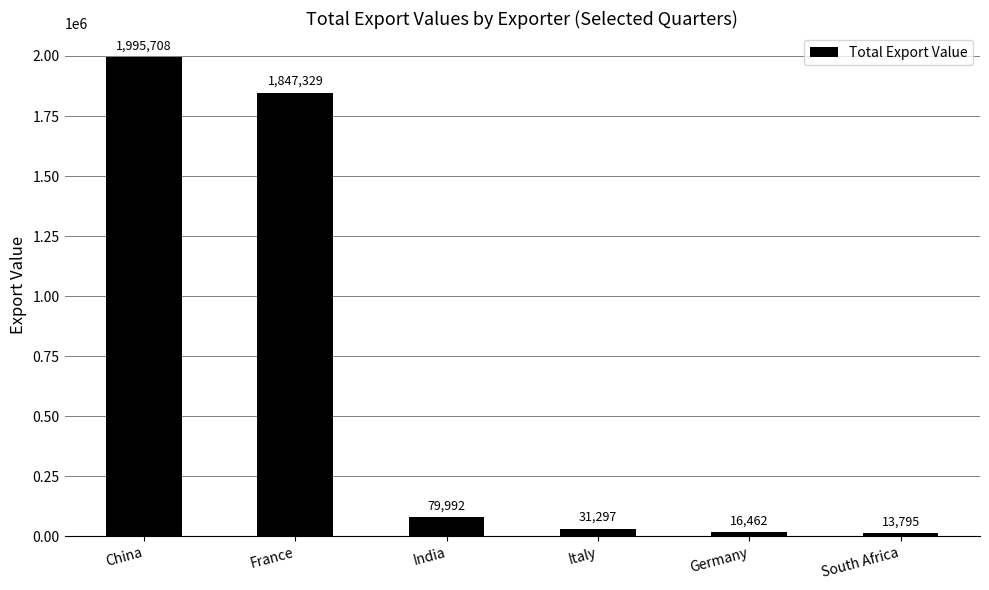

What is the label of the 5th bar from the left?

Germany